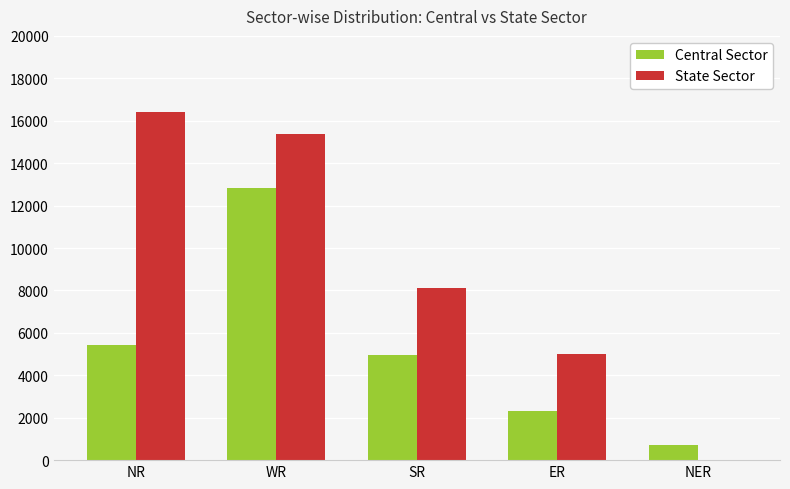

At which label is Central Sector closest to 6784?

NR